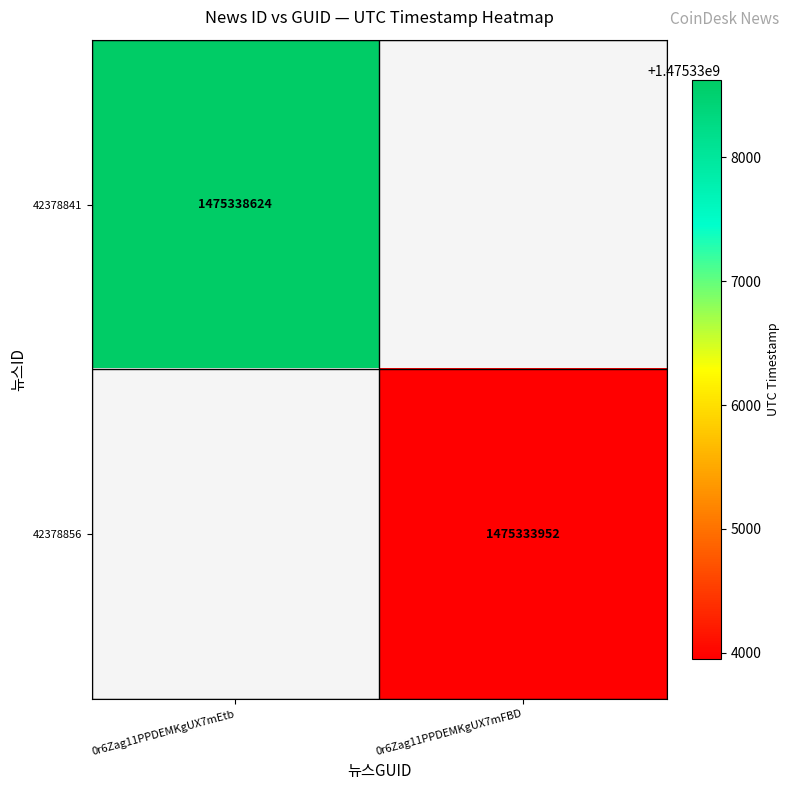

Is it true that 42378856 equals 2066425698 at 0r6Zag11PPDEMKgUX7mFBD?

False